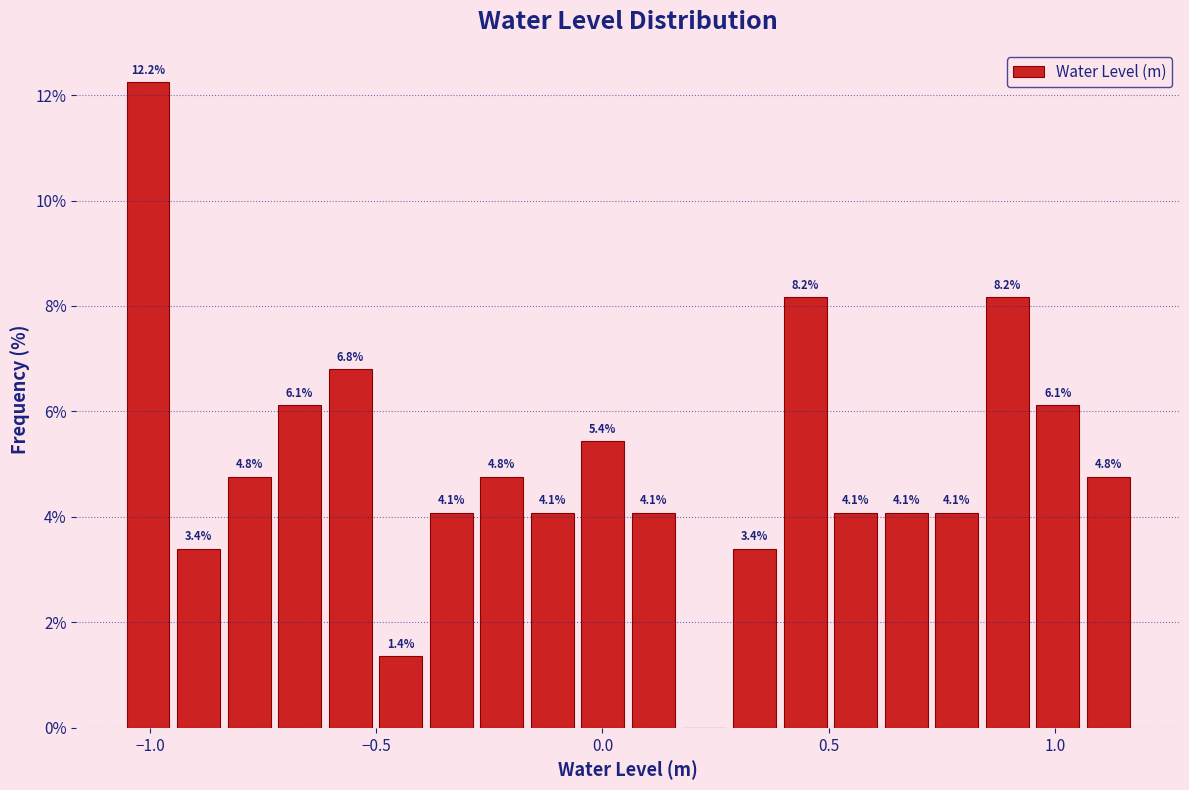

Read against the x-axis, roughly where is the centre of the tallest bar?

-1.00